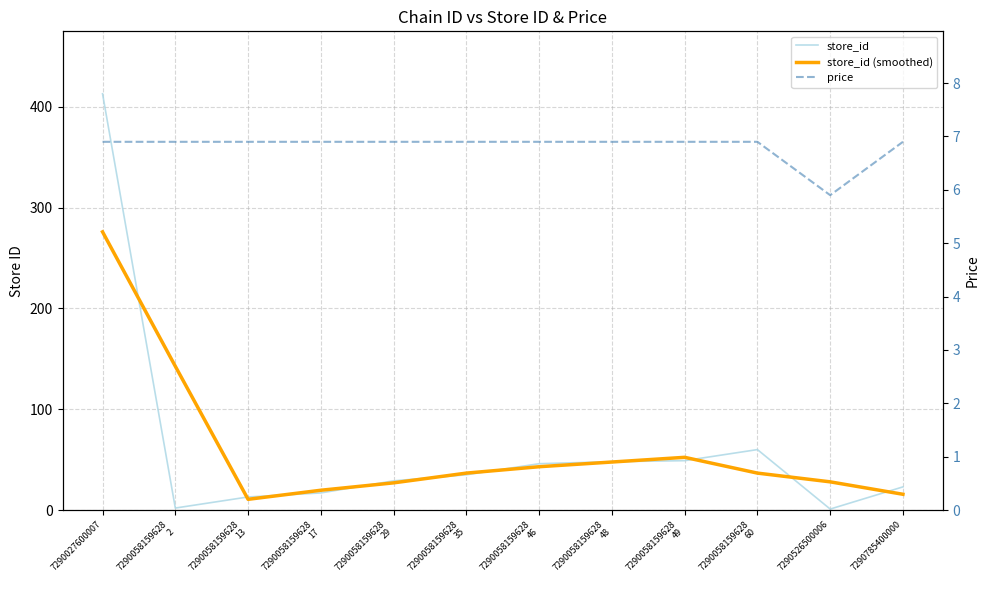

Is it true that store_id (smoothed) equals 9.2 at 7290785400000?

False